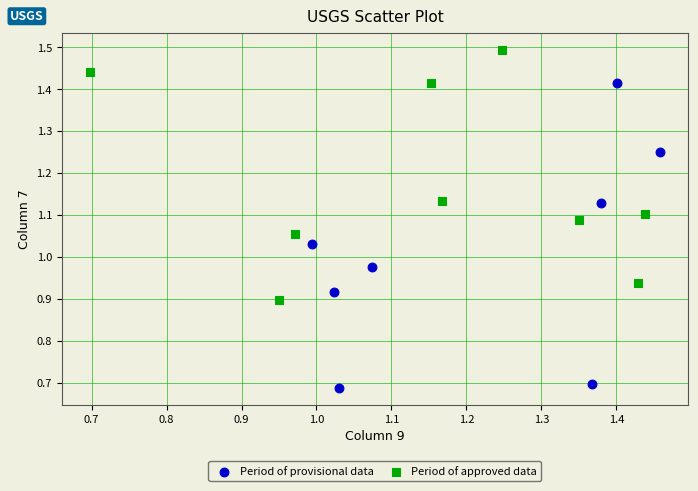

Which series reaches the minimum Y coordinate?

Period of provisional data